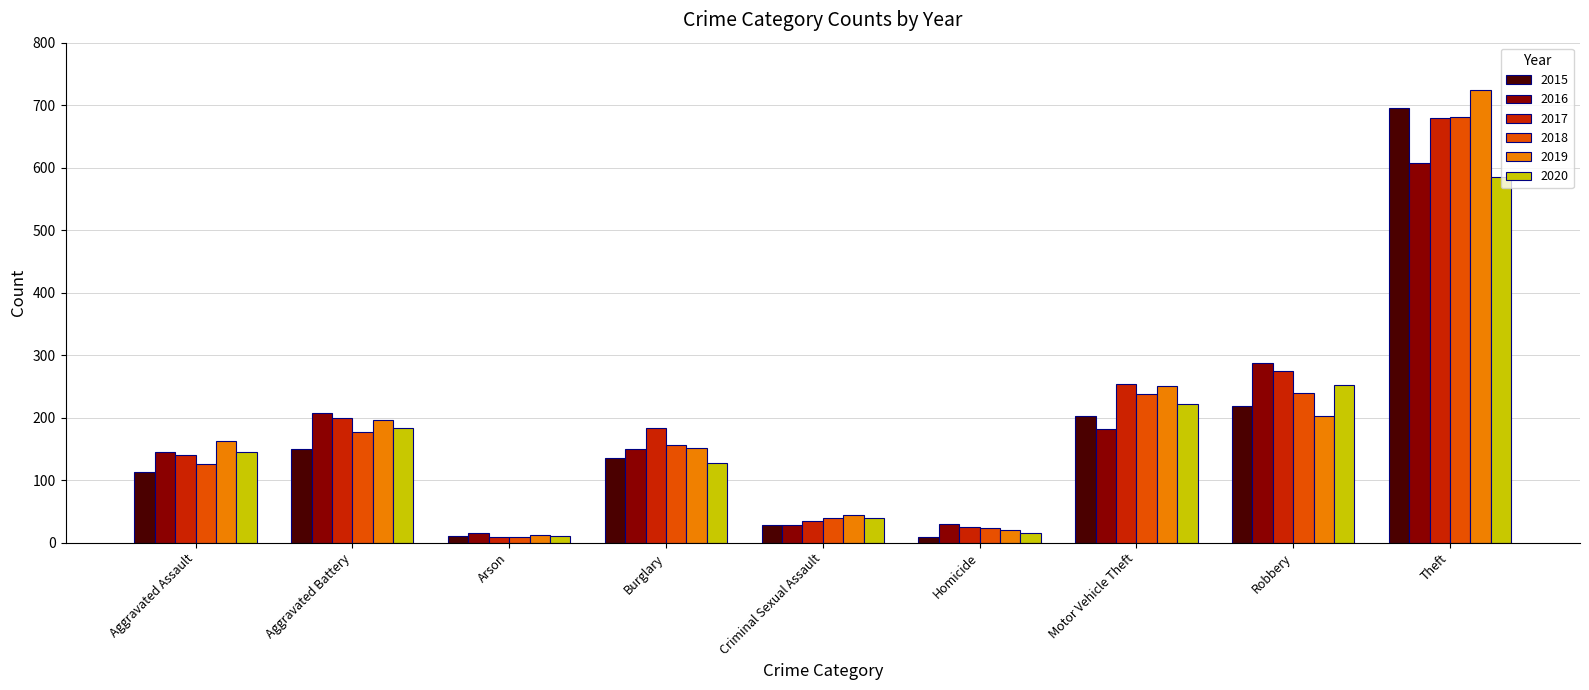

What is the difference between the maximum and minimum values in the 2019 series?

711